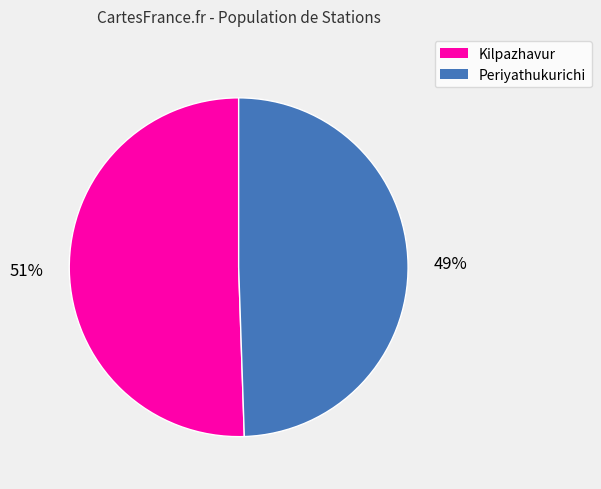

Do Periyathukurichi and Kilpazhavur together represent more than half of the pie?

Yes